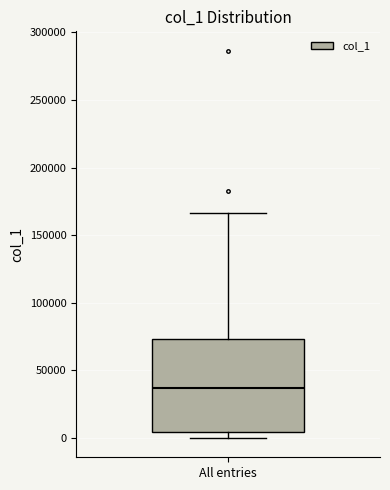

Transcribe this box plot: give where the median line is, the range the box spans, and where the two whiskers end, as read against the y-axis. The values are not printed on the chart, so give them approximately, as read against the axis.

median 35000, box 5000 to 75000, whiskers 0 to 165000